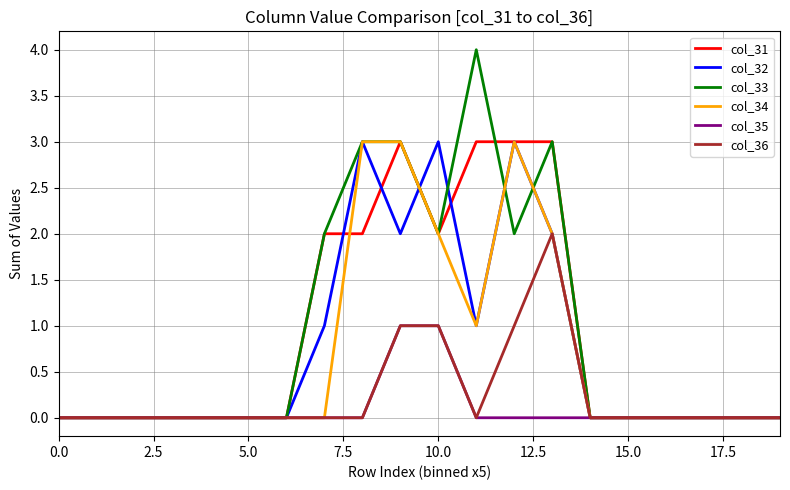

Which series has the largest range (max minus min)?

col_33